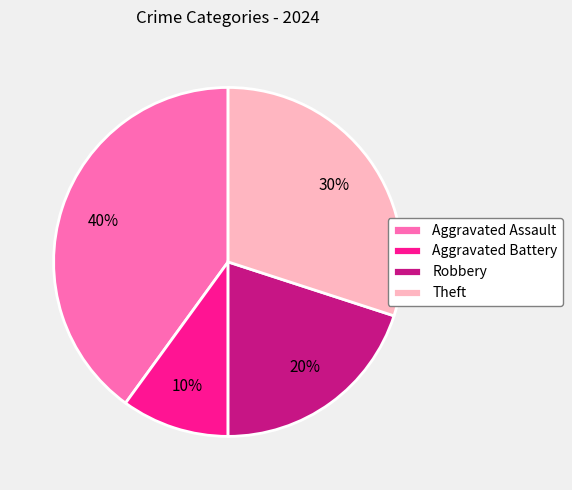

Approximately how many times larger is the value at Aggravated Battery compared to Robbery?

0.5